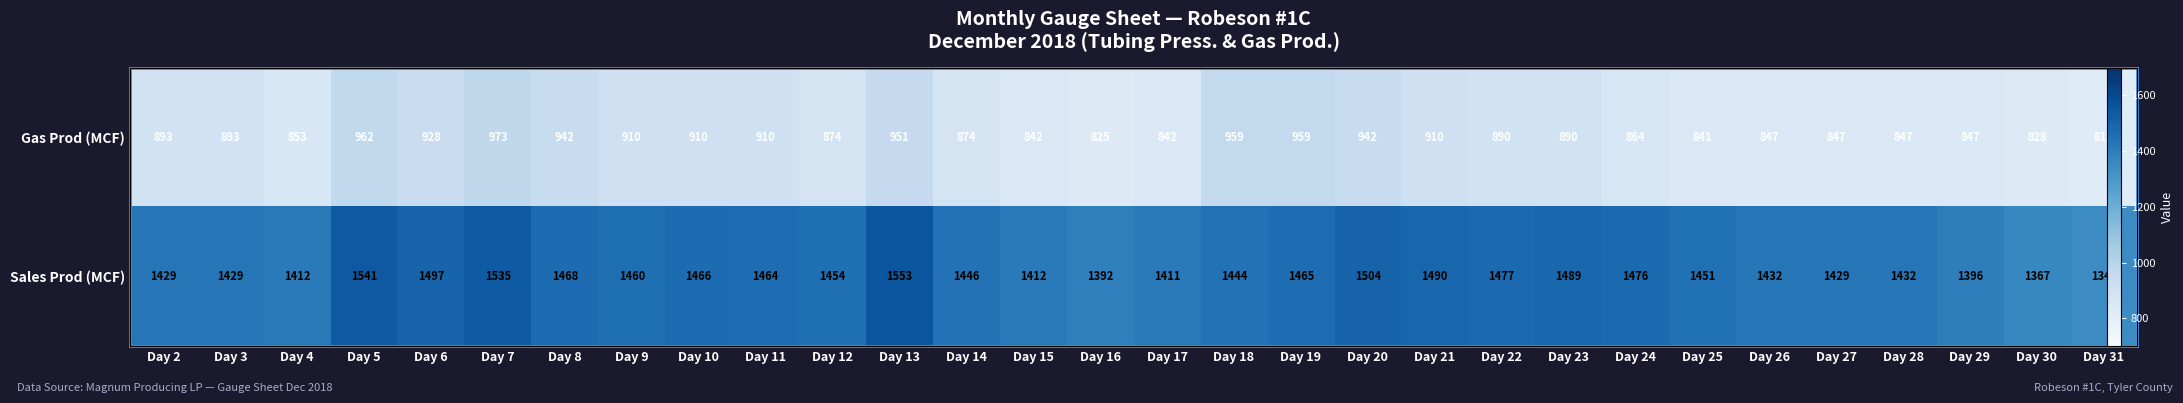

At how many categories does at least one series exceed 1551?

1